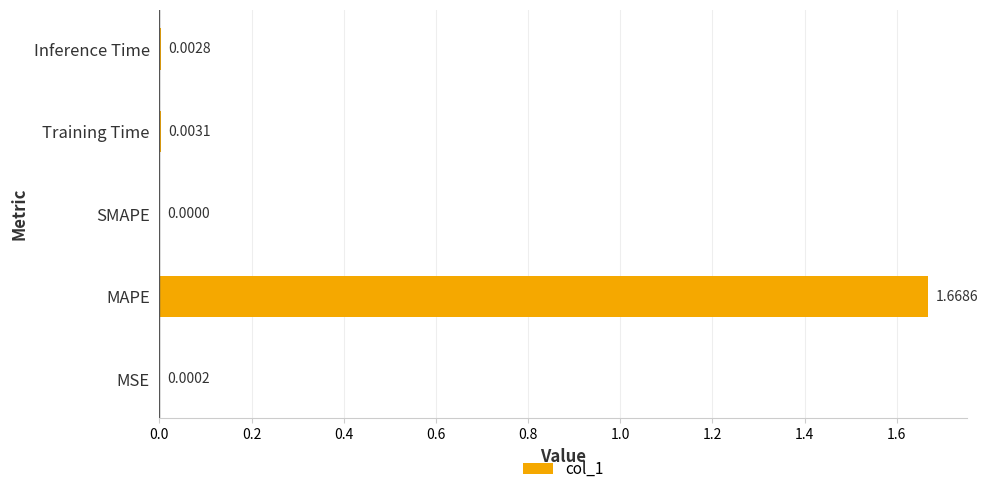

Where is the data nearest to the value 0?

SMAPE